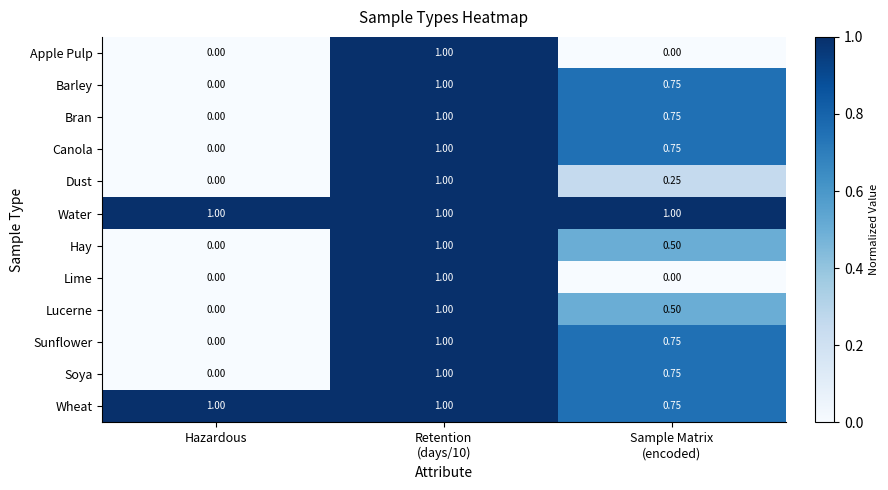

At which label is Barley closest to 0?

Hazardous